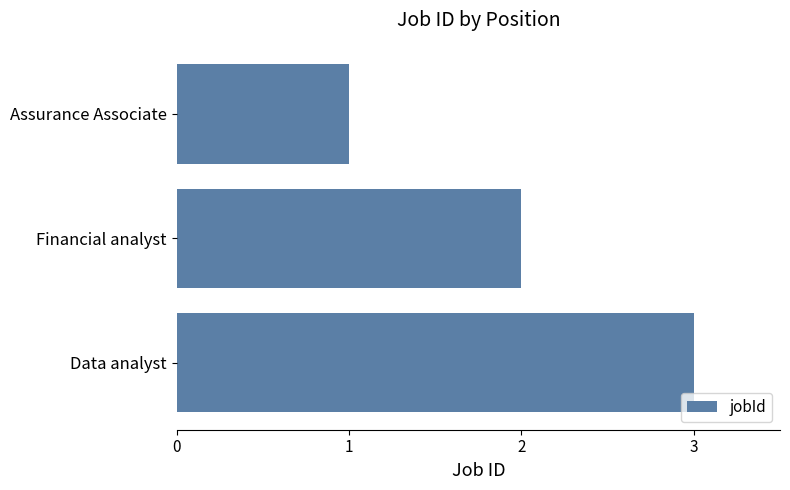

What is the difference between the maximum and minimum values?

2